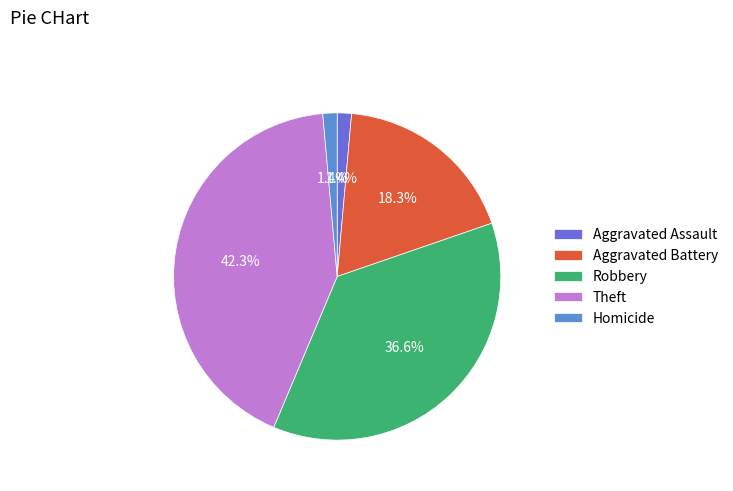

To the nearest percent, what is the difference between the Aggravated Battery and Aggravated Assault slice percentages?

17%